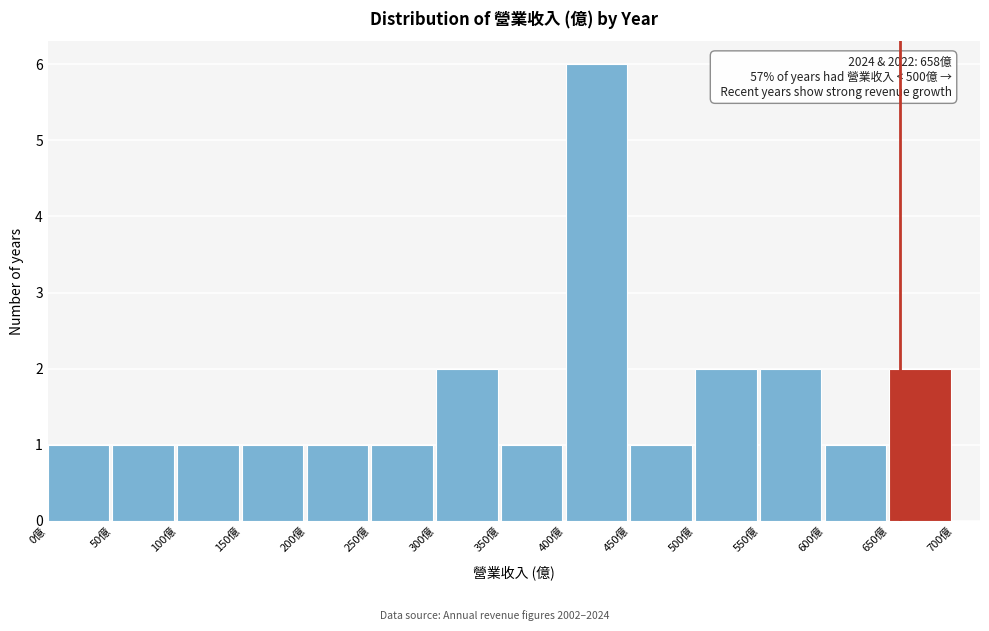

Which range on the x-axis has the tallest bar?

400 to 450